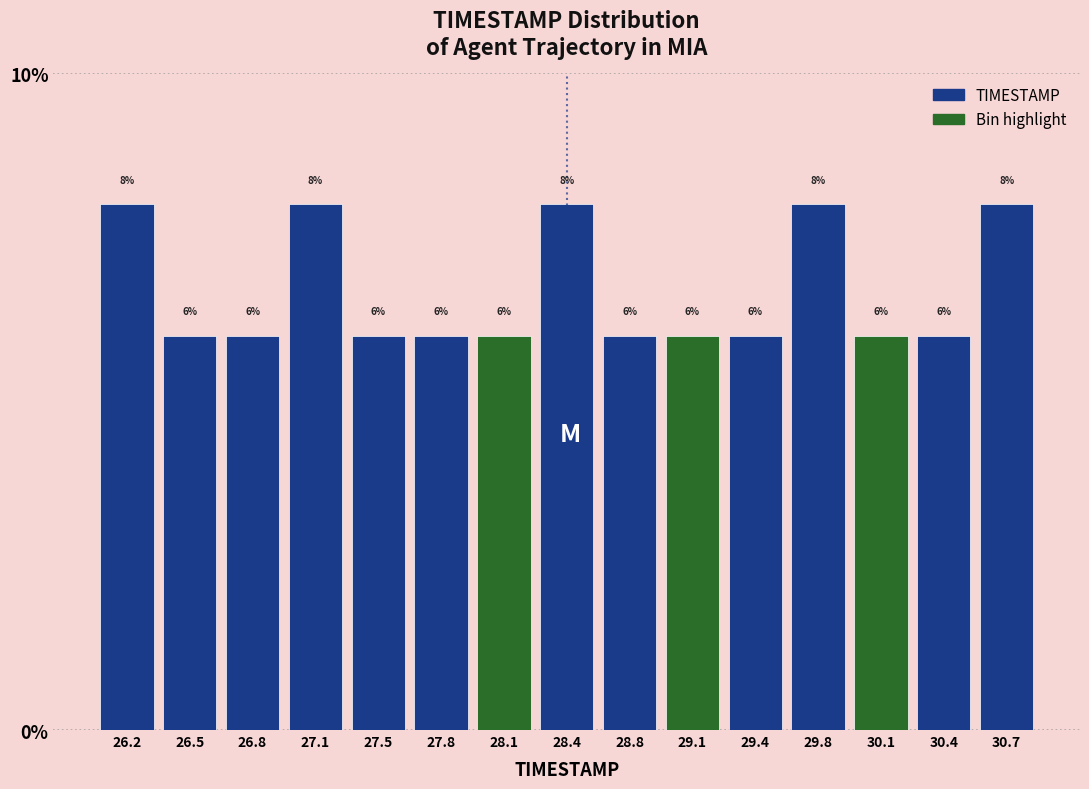

Reading left to right, list every bar in this chart as the range it spans on the x-axis followed by its height. The bar edges are not printed on the chart, so give them approximately, as read against the axis.

26.00 to 26.35: 8
26.35 to 26.65: 6
26.65 to 27.00: 6
27.00 to 27.30: 8
27.30 to 27.65: 6
27.65 to 27.95: 6
27.95 to 28.30: 6
28.30 to 28.60: 8
28.60 to 28.95: 6
28.95 to 29.25: 6
29.25 to 29.60: 6
29.60 to 29.90: 8
29.90 to 30.25: 6
30.25 to 30.55: 6
30.55 to 30.90: 8